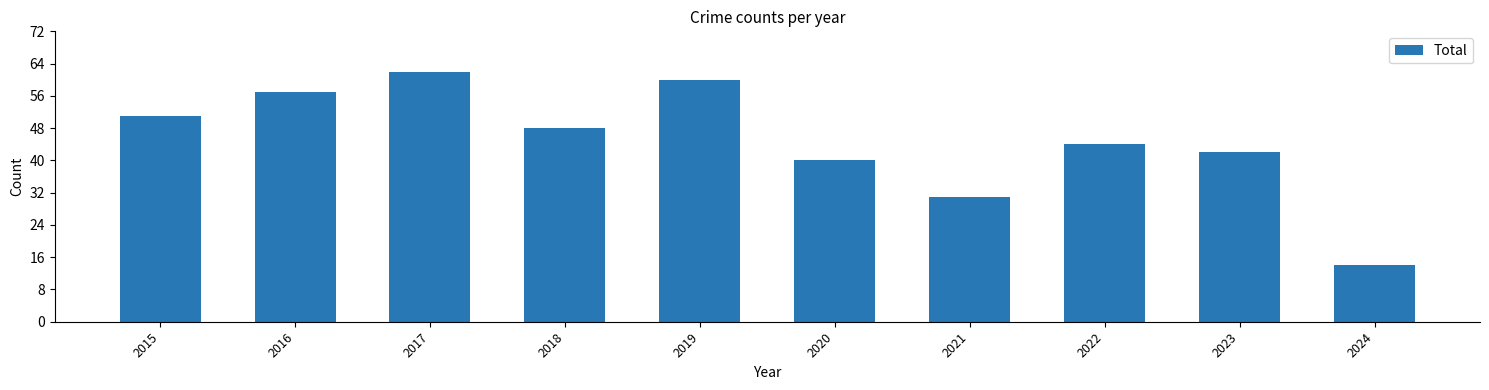

What is the greatest value displayed?

62